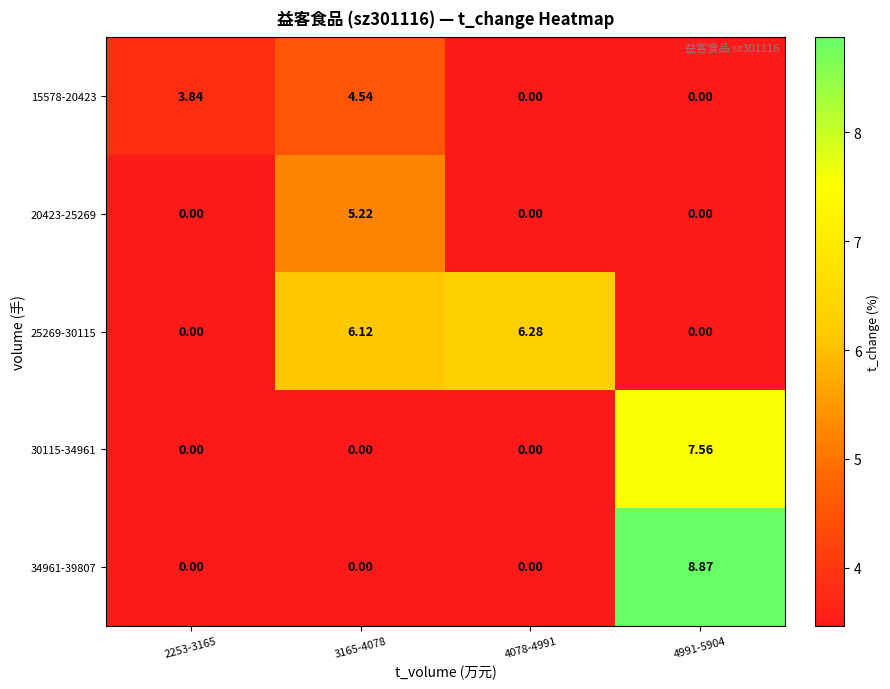

Rank the series at 3165-4078 from lowest to highest value.

30115-34961, 34961-39807, 15578-20423, 20423-25269, 25269-30115